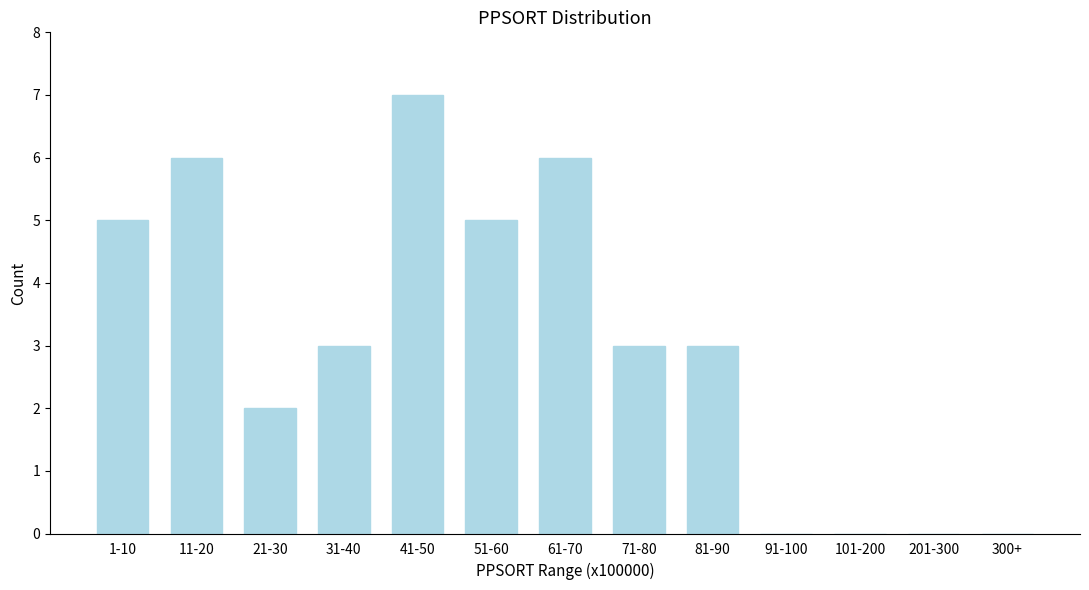

Reading left to right, extract all data points from this chart.

1-10=5	11-20=6	21-30=2	31-40=3	41-50=7	51-60=5	61-70=6	71-80=3	81-90=3	91-100=0	101-200=0	201-300=0	300+=0